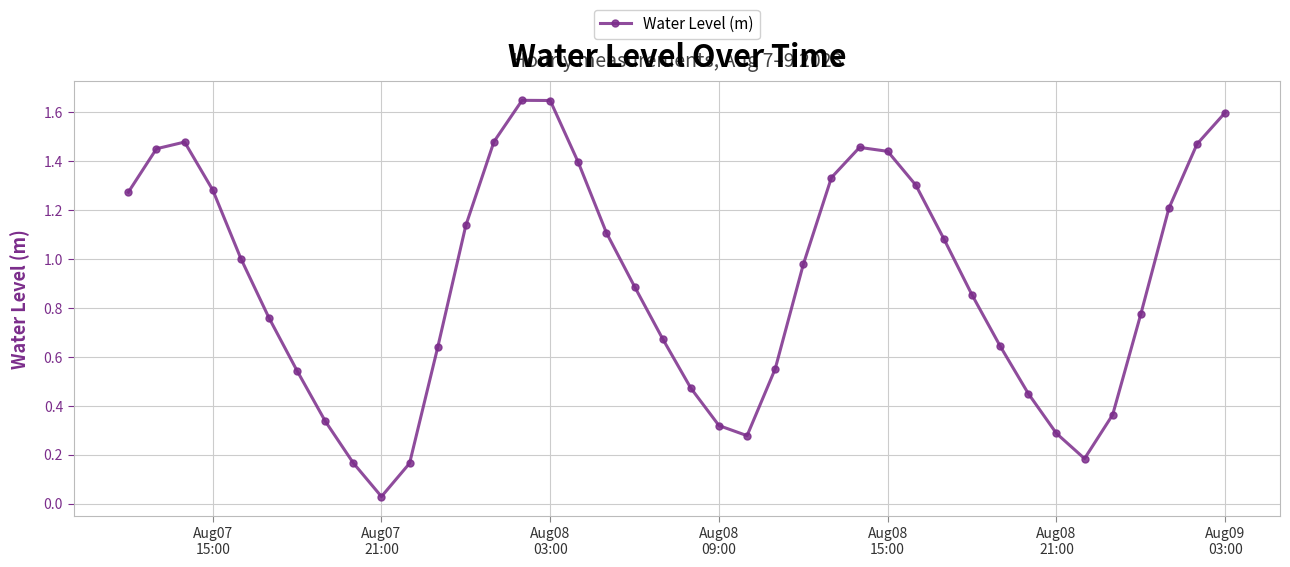

True or false: there are more than 0 points higher than both neighbors.

True